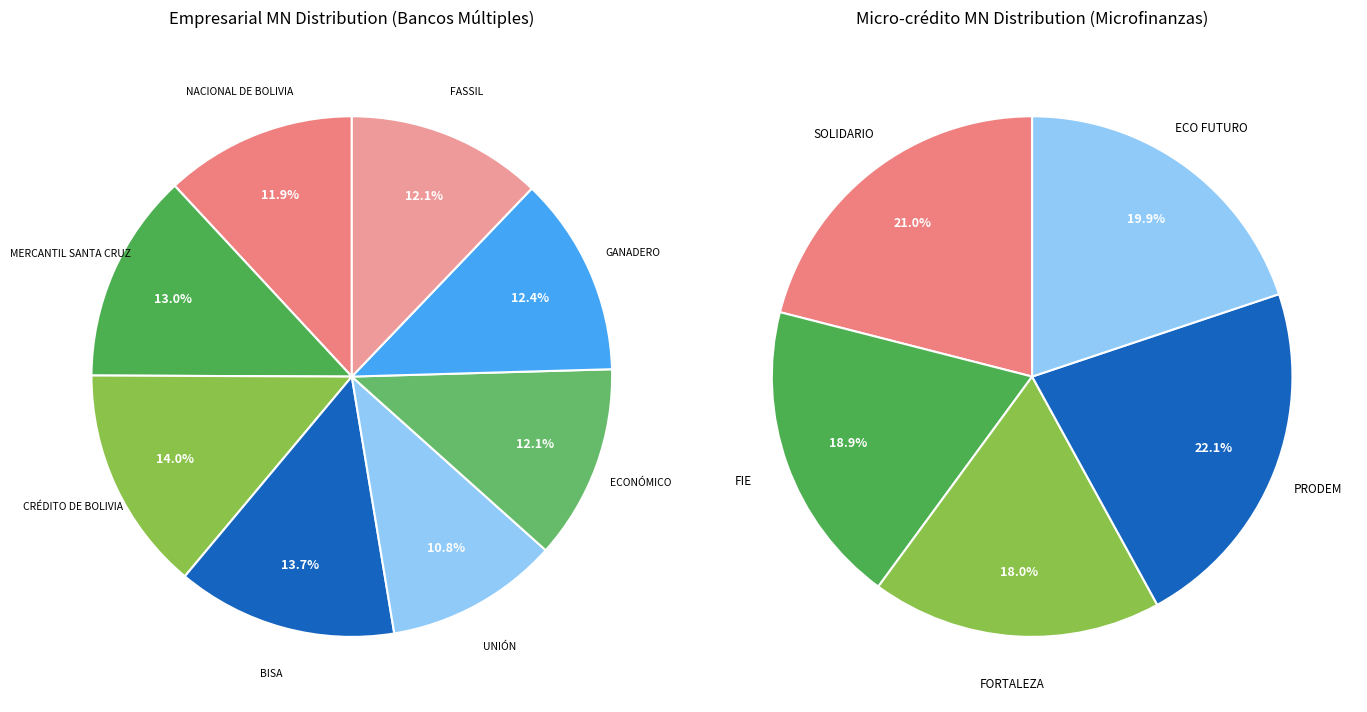

What percentage is the NACIONAL DE BOLIVIA slice, to the nearest percent?

12%